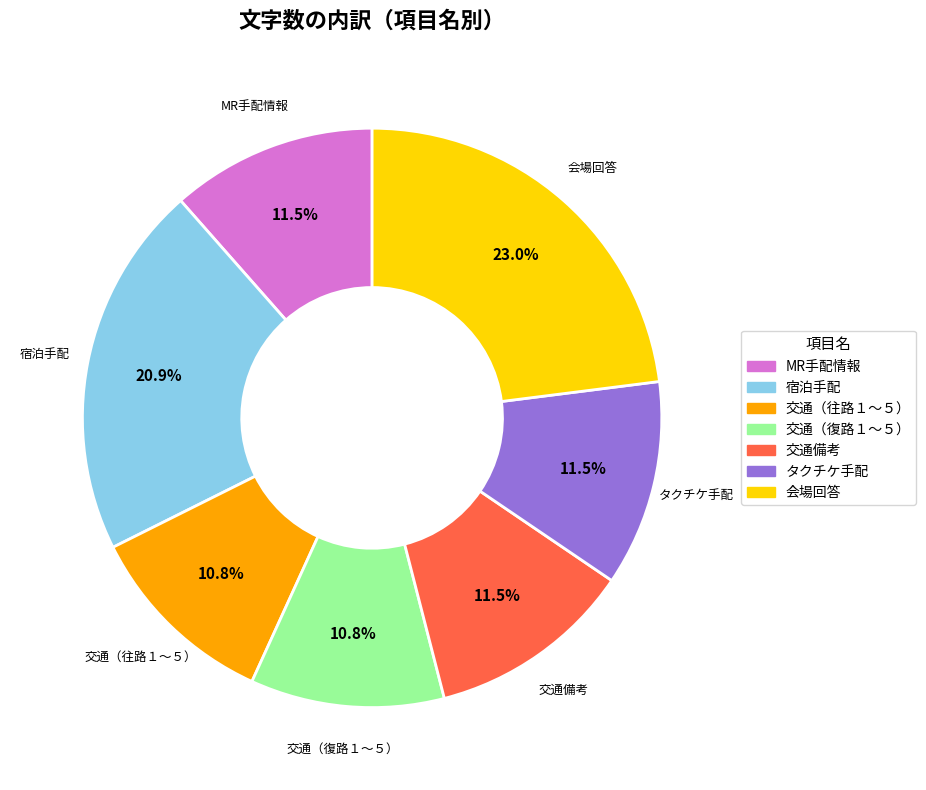

What is the ratio of the value at 交通（往路１～５） to the value at MR手配情報?

0.9